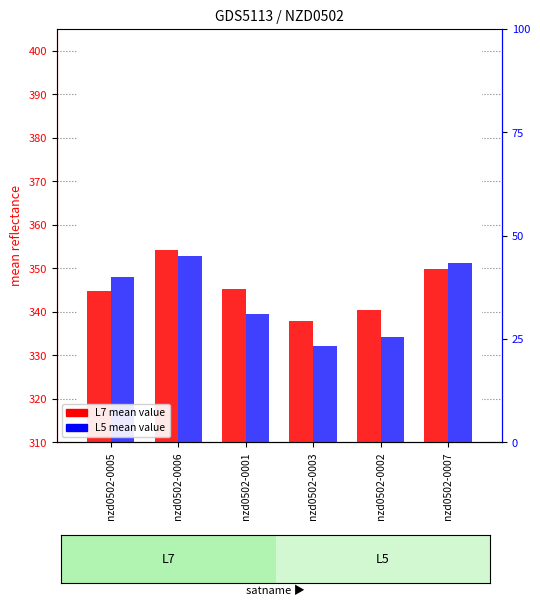

At which category is the sum across all series the highest?

nzd0502-0006